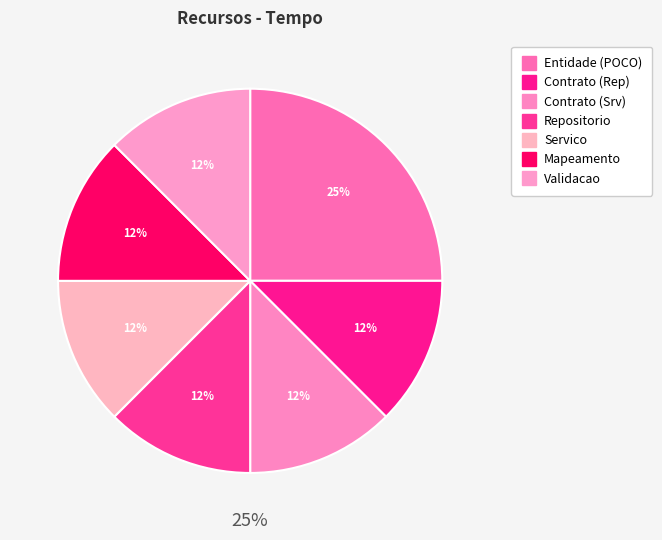

Is it true that Validacao is 22% of the pie?

False